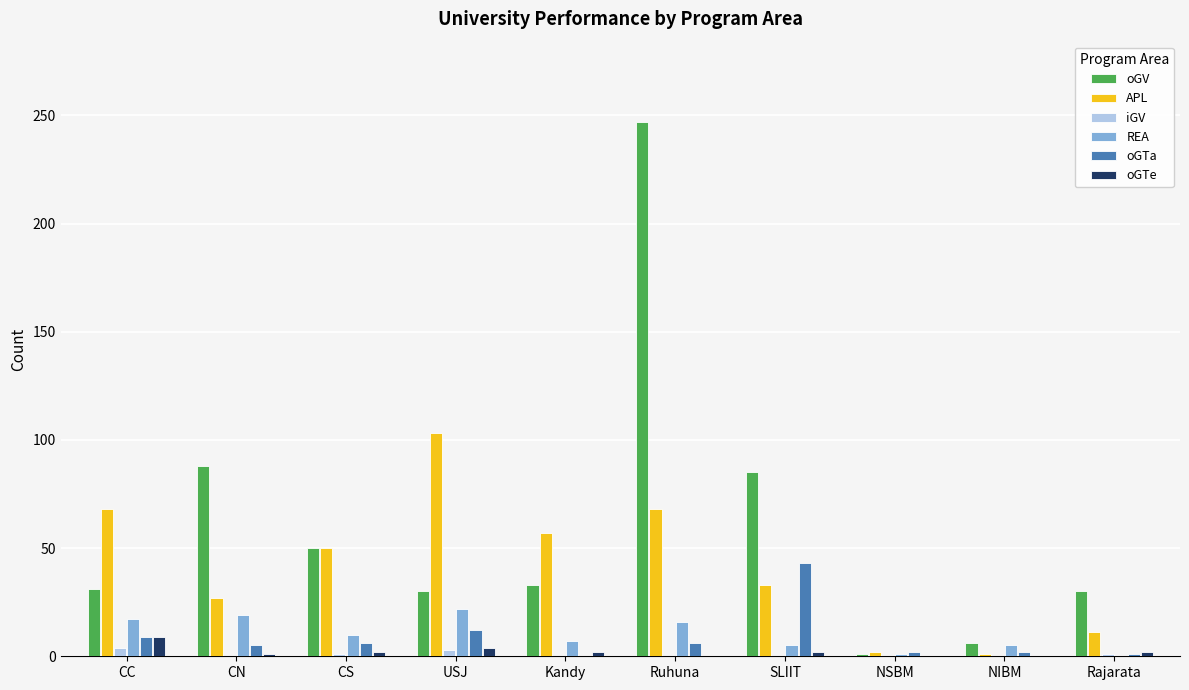

What is the sum of the oGV values at CS and NSBM?

51